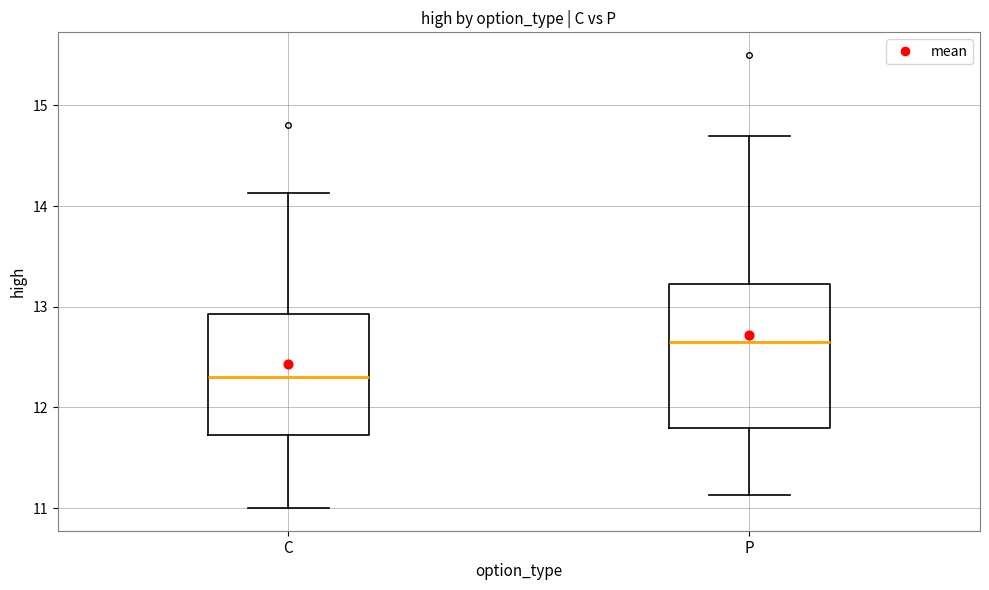

Which box is the tallest, from its lower edge to its upper edge?

P